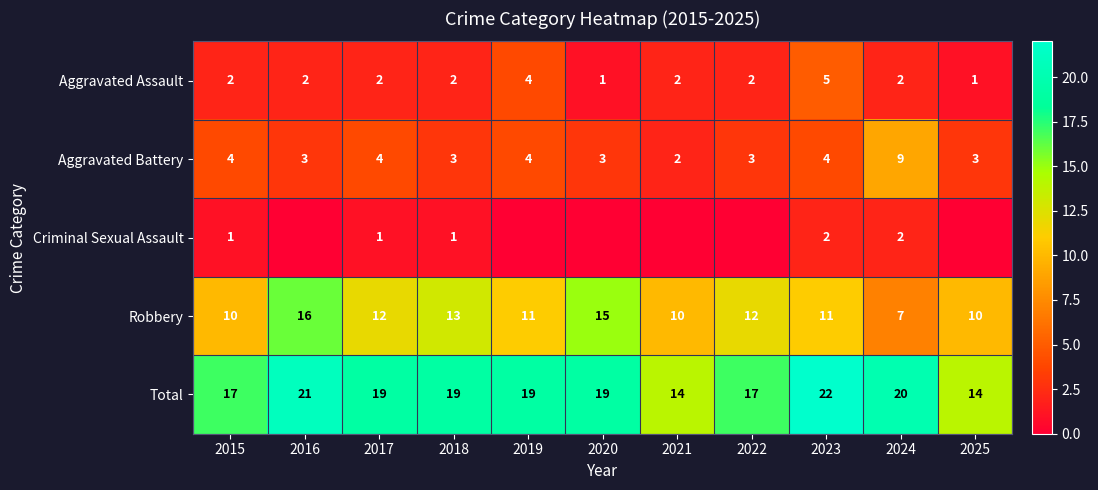

What is the highest value of the Robbery series?

16